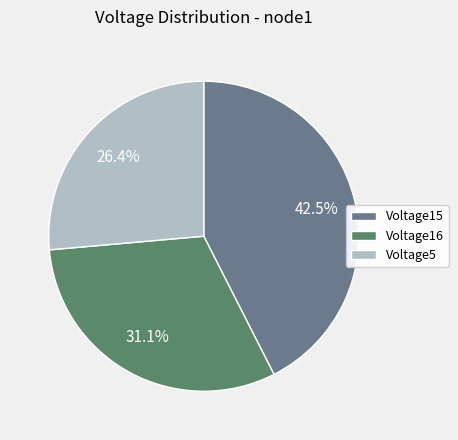

Count the number of slices in the pie.

3